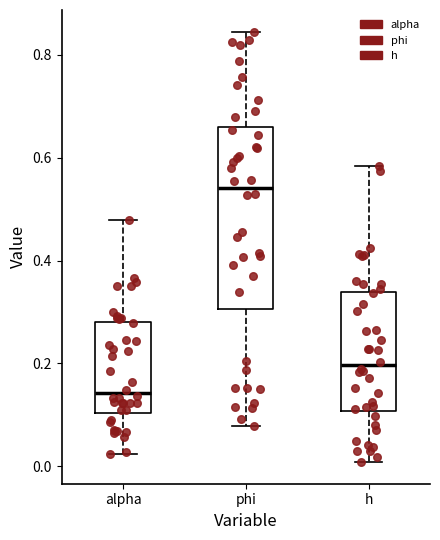

Reading left to right, read every box against the y-axis: the position of its median line, the range the box covers, and the ends of its whiskers. The values are not printed on the chart, so give them approximately, as read against the axis.

alpha: median 0.14, box 0.10 to 0.28, whiskers 0.02 to 0.48
phi: median 0.54, box 0.30 to 0.66, whiskers 0.08 to 0.84
h: median 0.20, box 0.10 to 0.34, whiskers 0.00 to 0.58